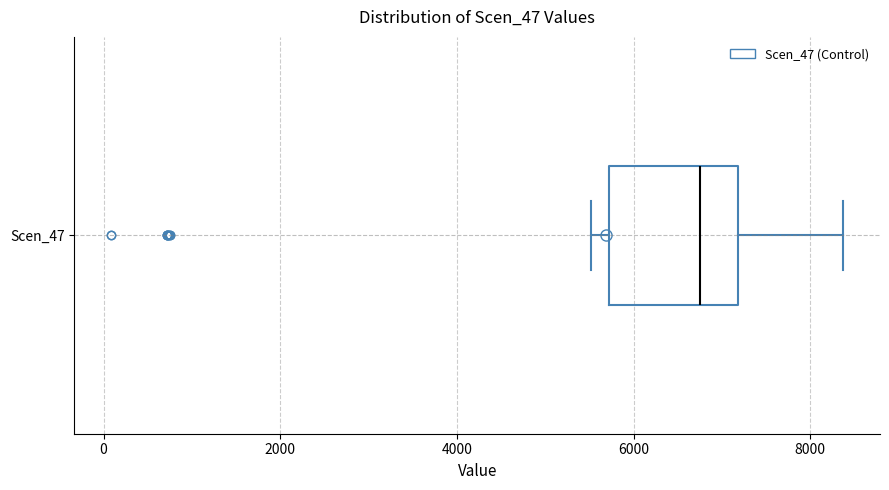

Where does the right whisker of the box for Scen_47 end on the x-axis? The values are not printed on the chart, so give them approximately, as read against the axis.

8400